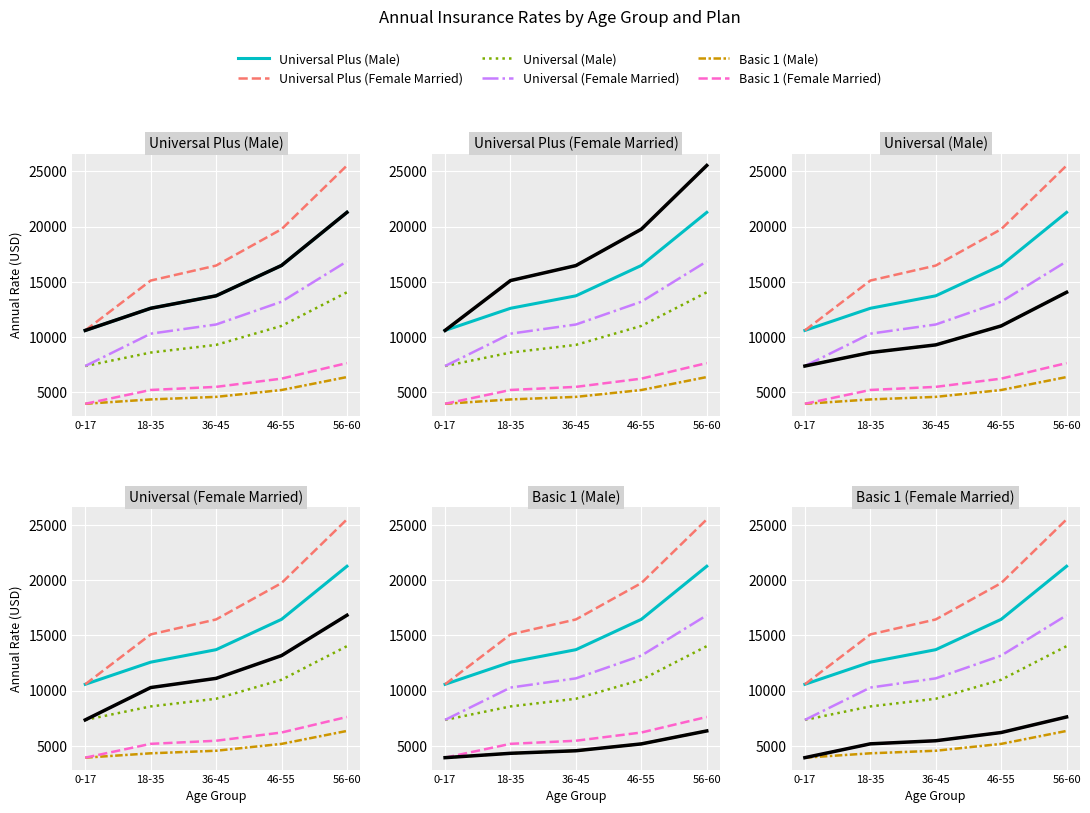

Which series has the largest total across all categories?

Universal Plus (Female Married)